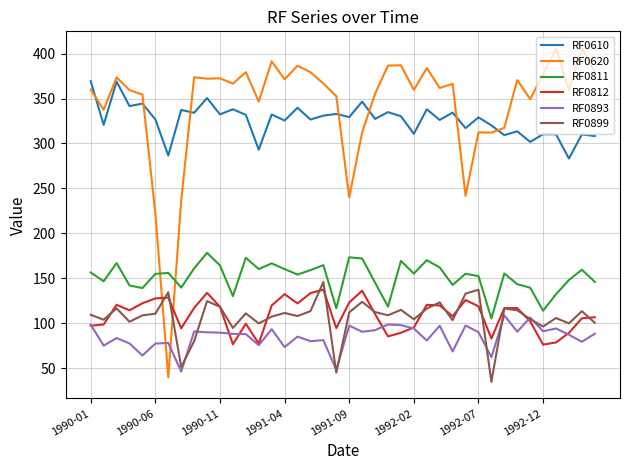

Which series has the largest range (max minus min)?

RF0620